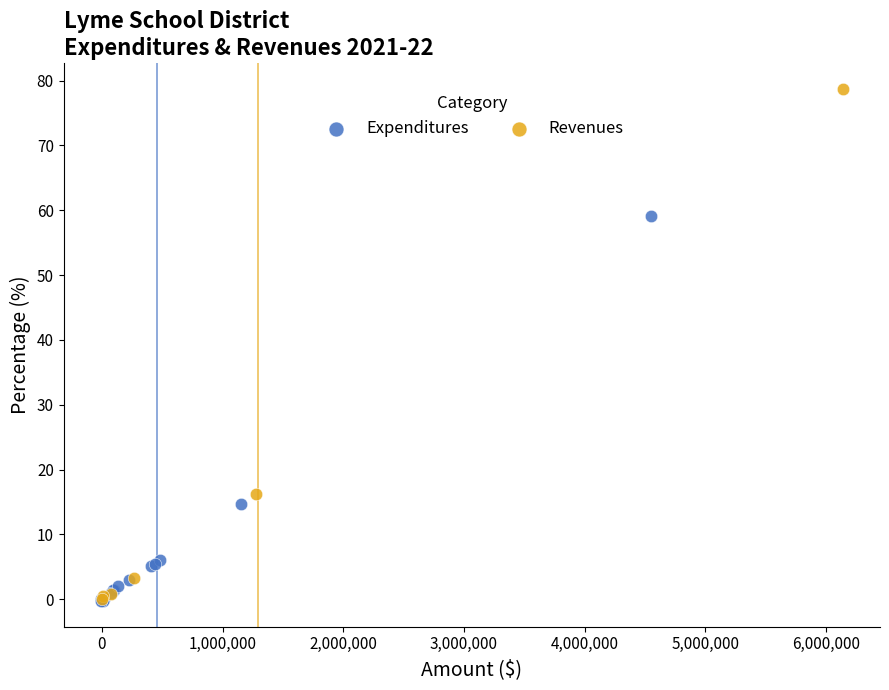

Which series reaches the maximum Y coordinate?

Revenues